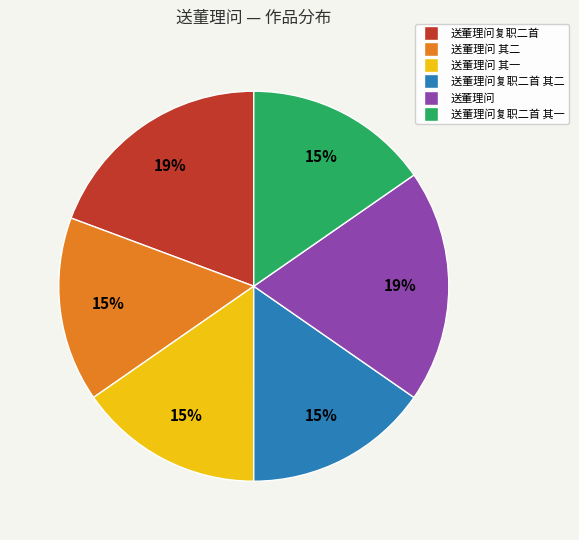

To the nearest percent, what is the average slice percentage?

17%